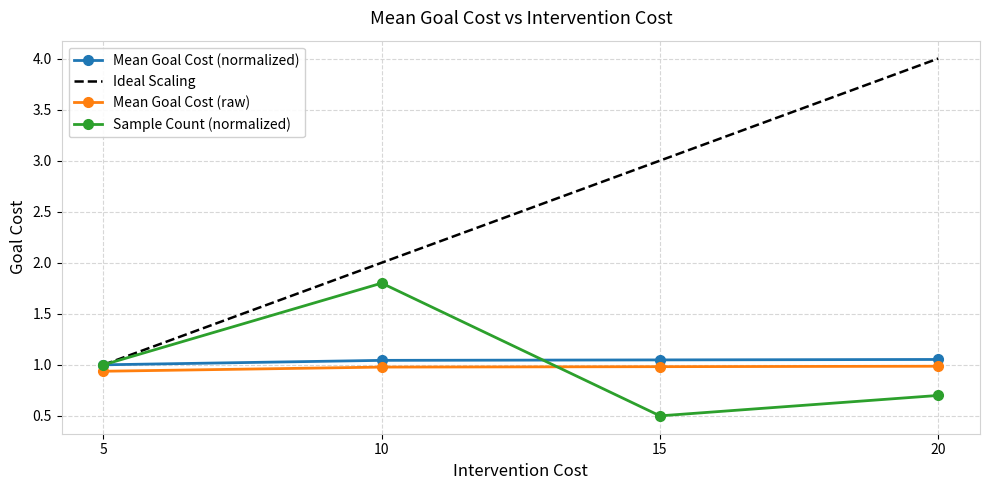

Rank the categories by Sample Count (normalized) value from highest to lowest.

10, 5, 20, 15